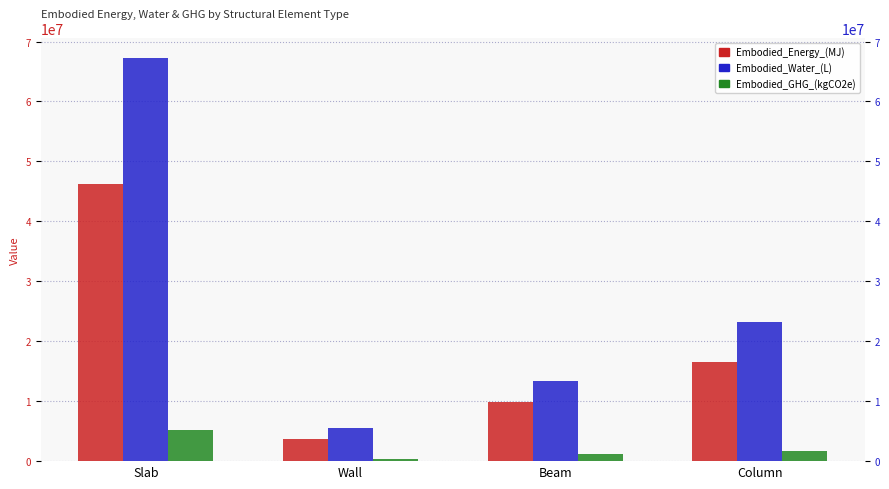

How many bars are there in total?

12